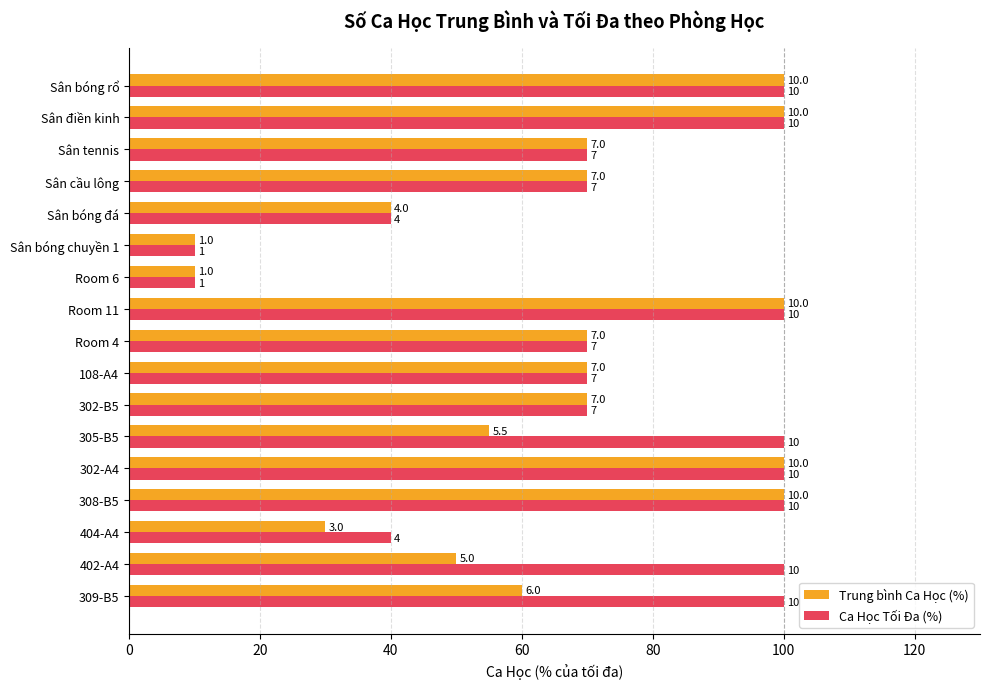

What are all the series names shown in the legend?

Trung bình Ca Học (%), Ca Học Tối Đa (%)